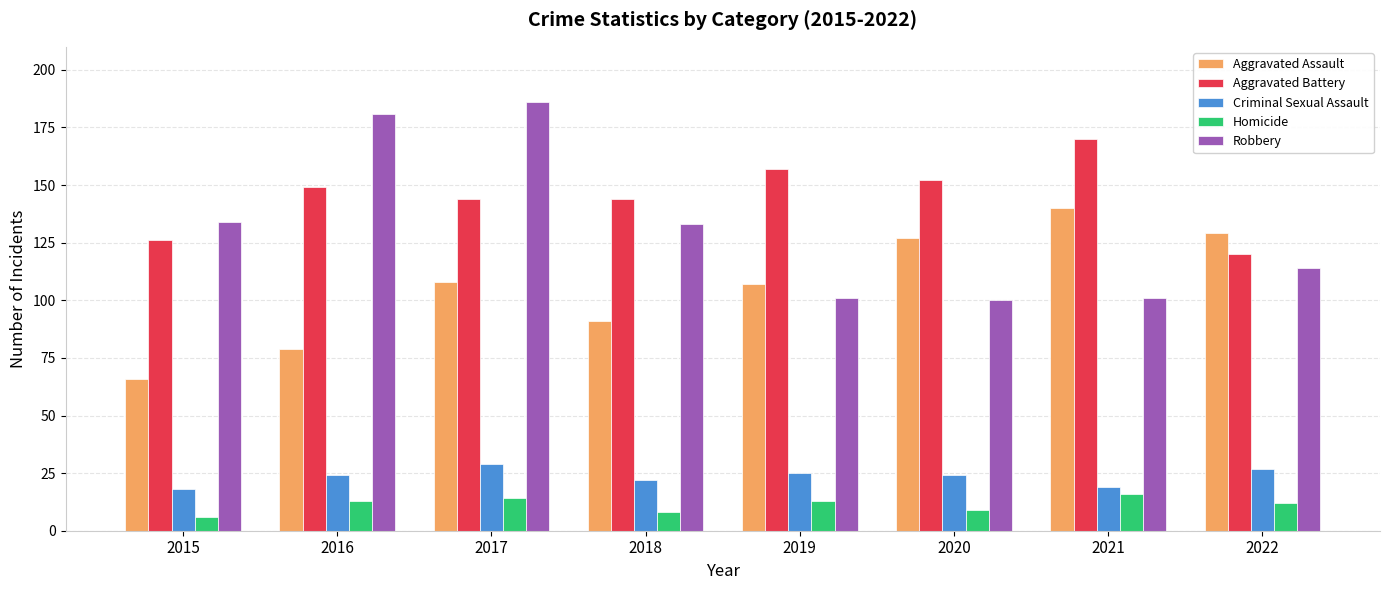

Is the value of Aggravated Battery at 2020 greater than the value of Criminal Sexual Assault at 2017?

Yes